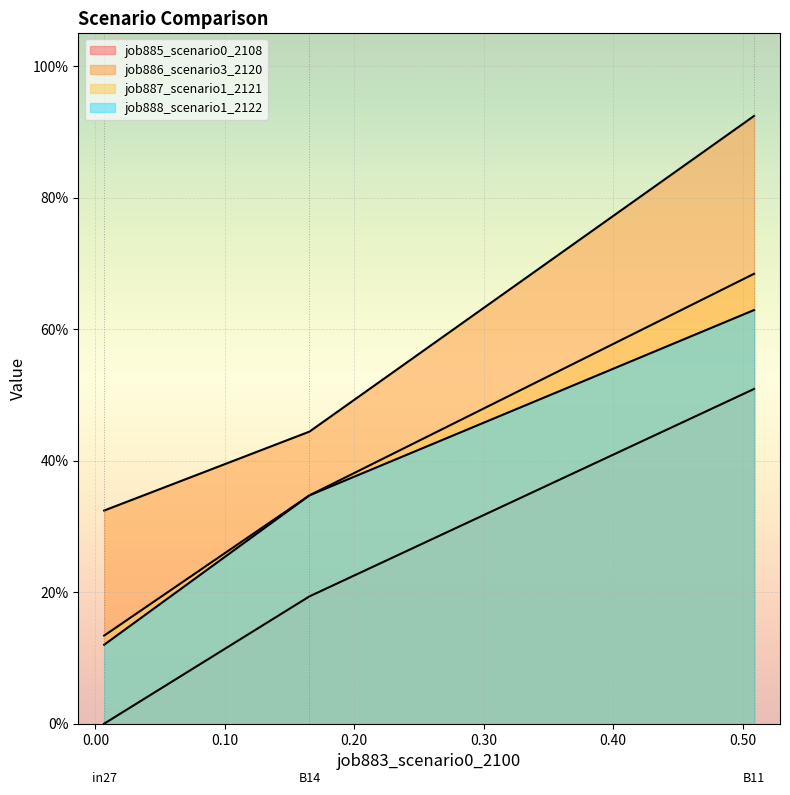

What is the average value of the job888_scenario1_2122 series?

0.4